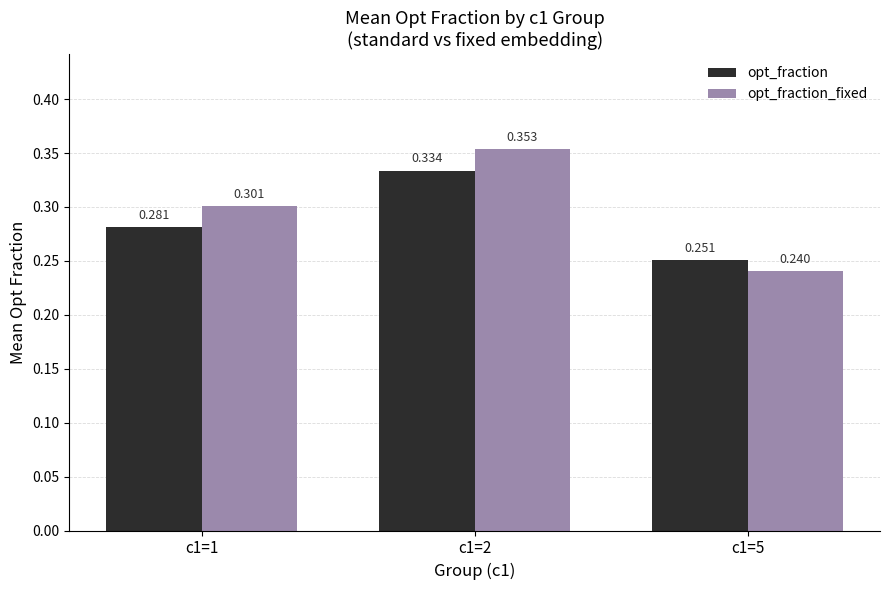

At c1=1, list the series in order from largest to smallest.

opt_fraction_fixed, opt_fraction